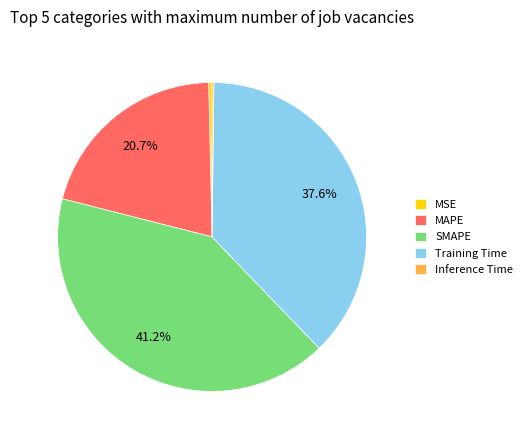

What portion of the pie excludes MAPE?

79.3%